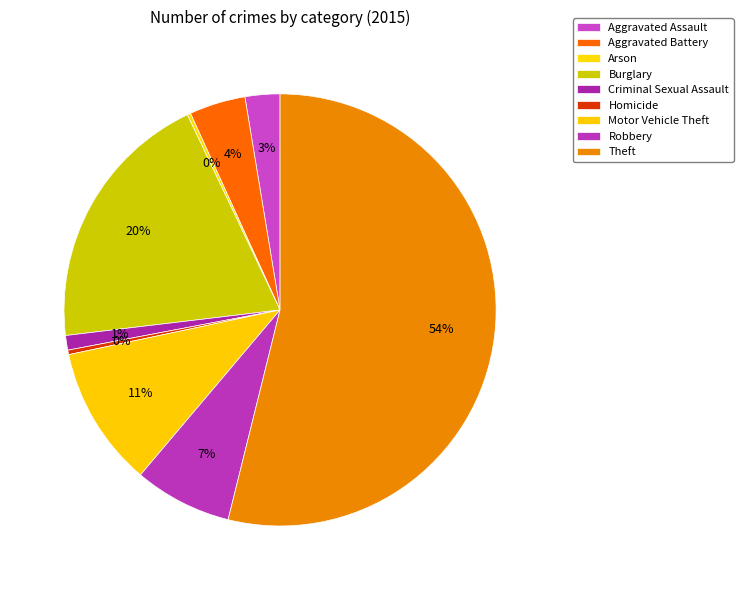

Is it true that Homicide is 0% of the pie?

True